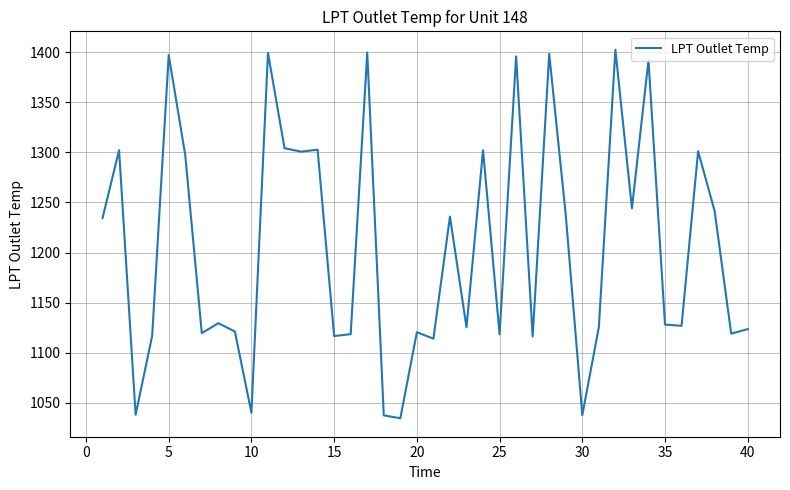

What is the maximum value shown in the chart?

1402.3